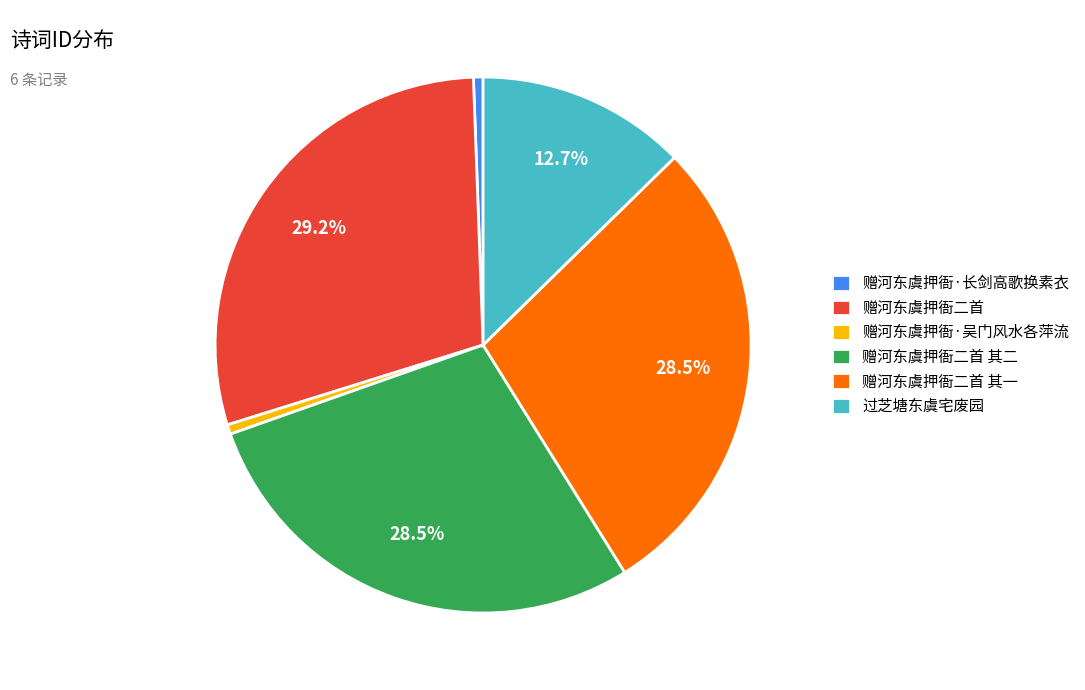

How many segments does this pie chart have?

6